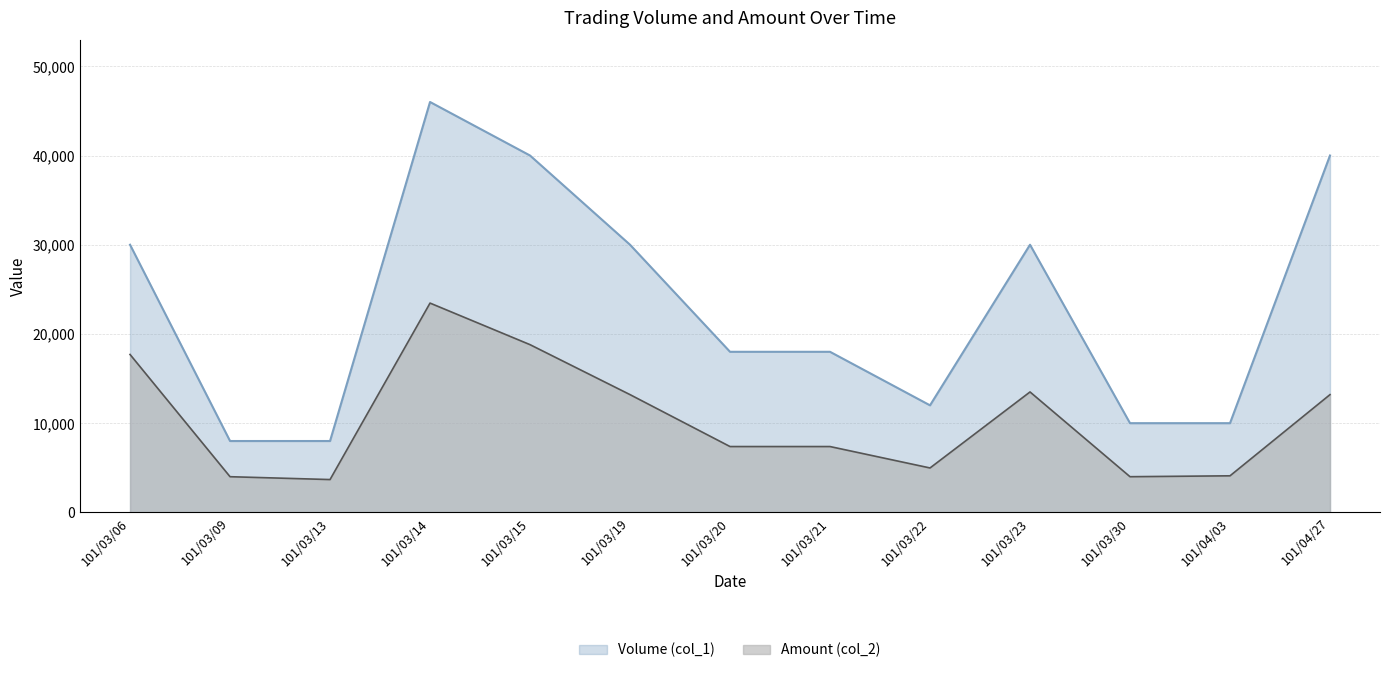

Is the value of Amount (col_2) at 101/03/15 greater than the value of Volume (col_1) at 101/03/09?

Yes